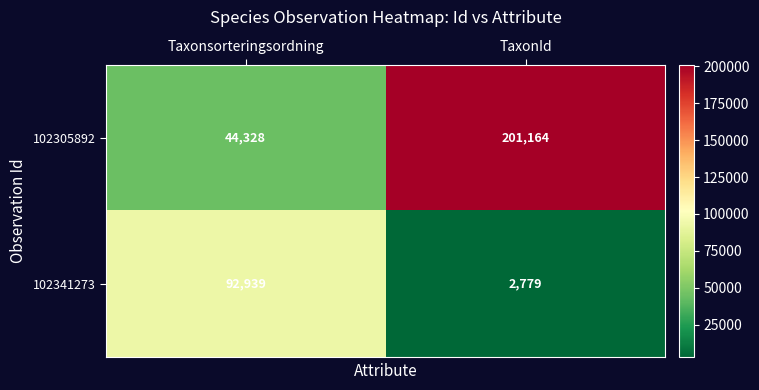

What is the total value across all series at Taxonsorteringsordning?

137267